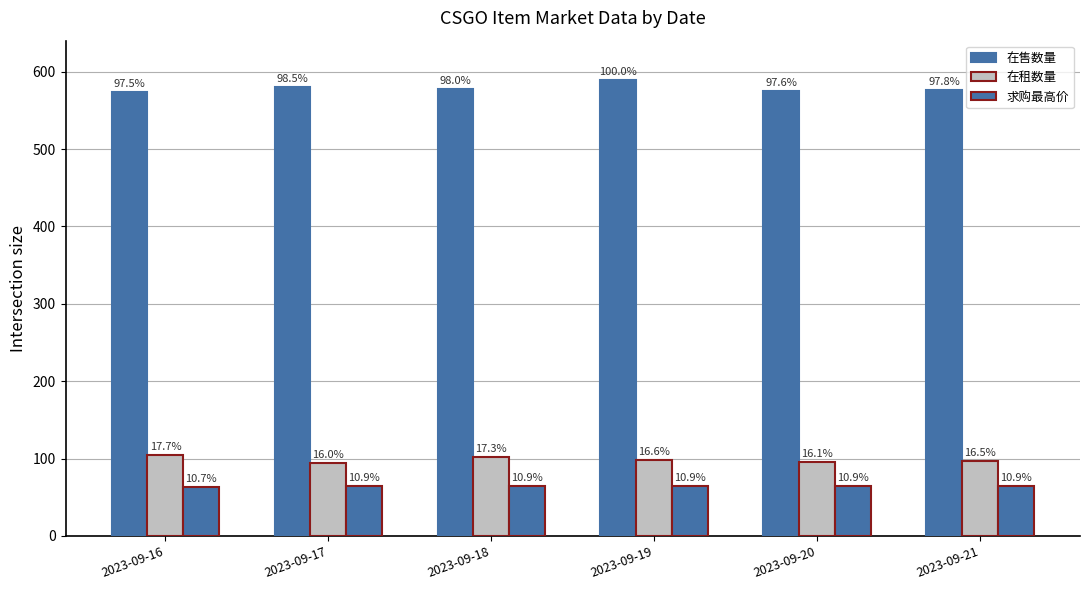

Reading left to right, transcribe all the data shown in this chart.

在售数量: 574	580	577	589	575	576
在租数量: 104	94	102	98	95	97
求购最高价: 63	64	64	64	64	64